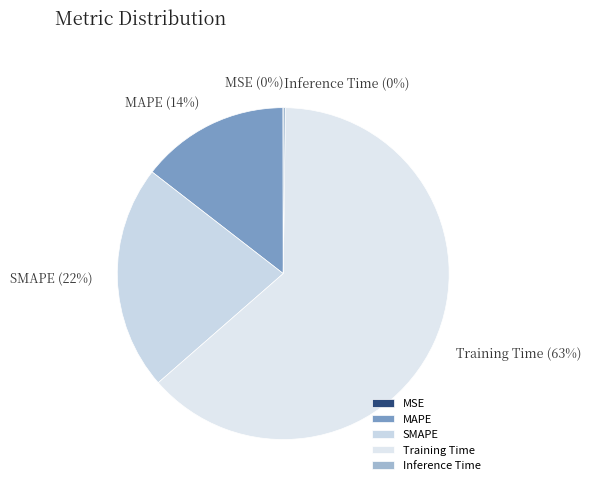

Combined, do MAPE and SMAPE account for over 50%?

No